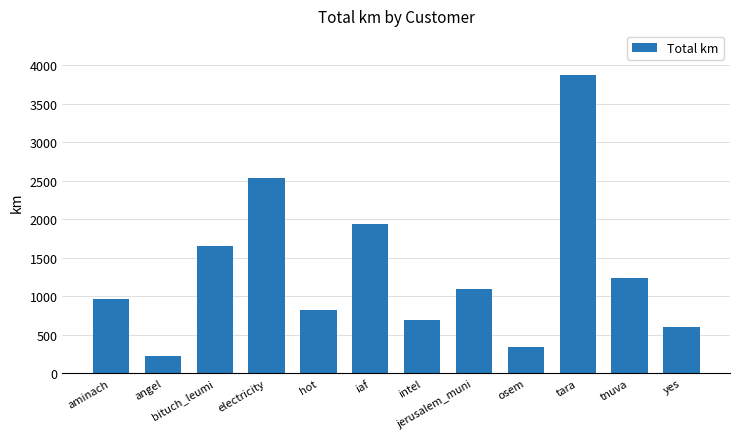

What is the maximum value shown in the chart?

3869.9